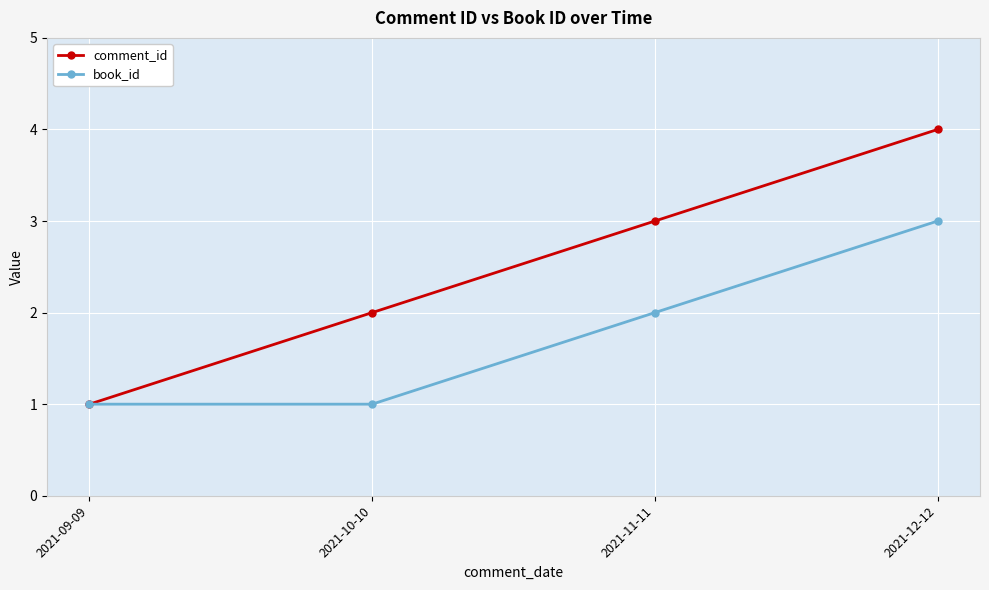

The value of book_id at 2021-12-12 is 5. True or false?

False